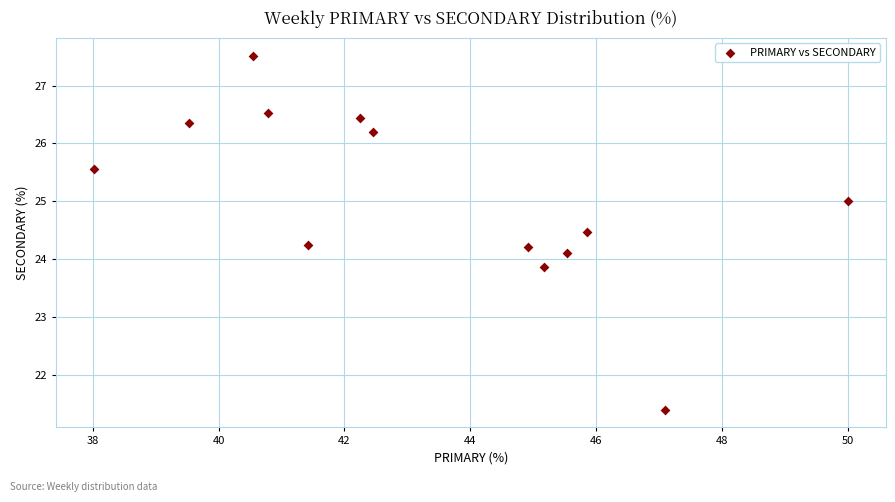

What is the range of X values (max minus min)?

12.0